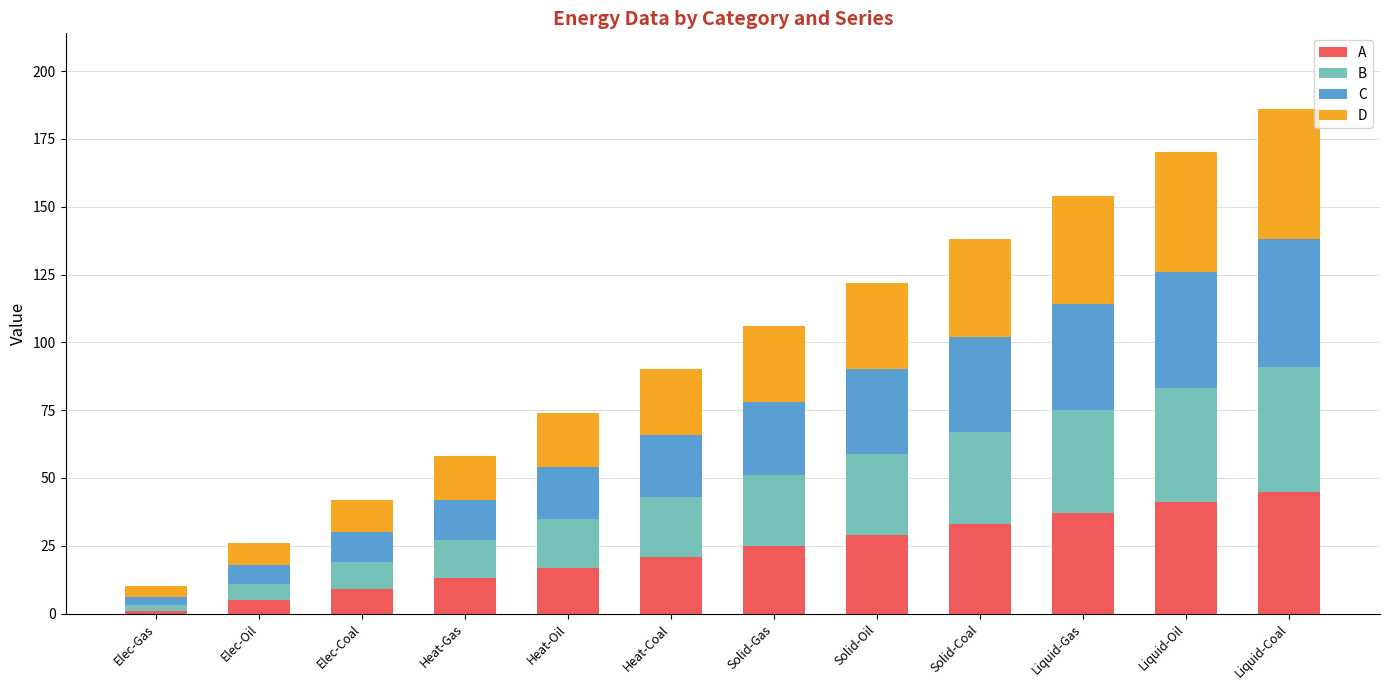

What is the total value across all series at Solid-Coal?

138